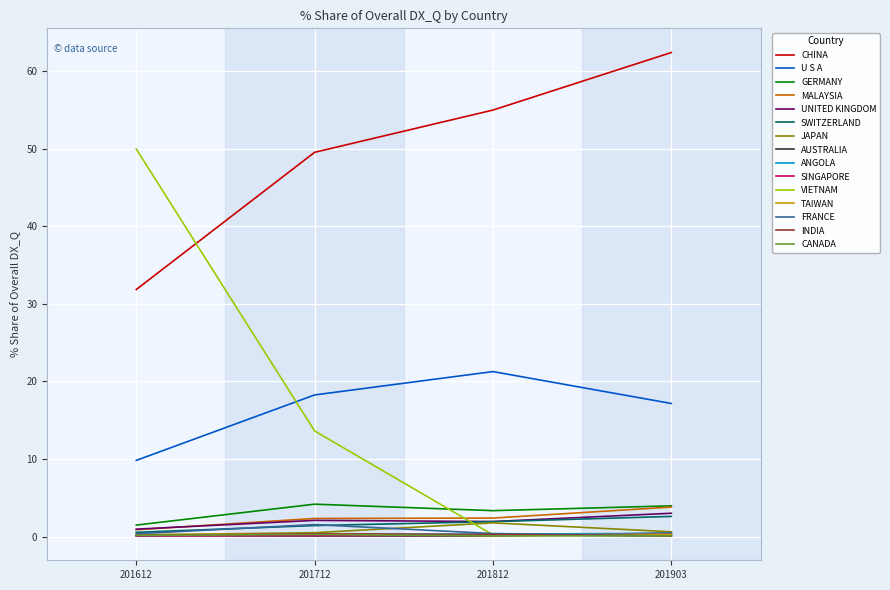

List the labels in order of CHINA value, smallest first.

201612, 201712, 201812, 201903